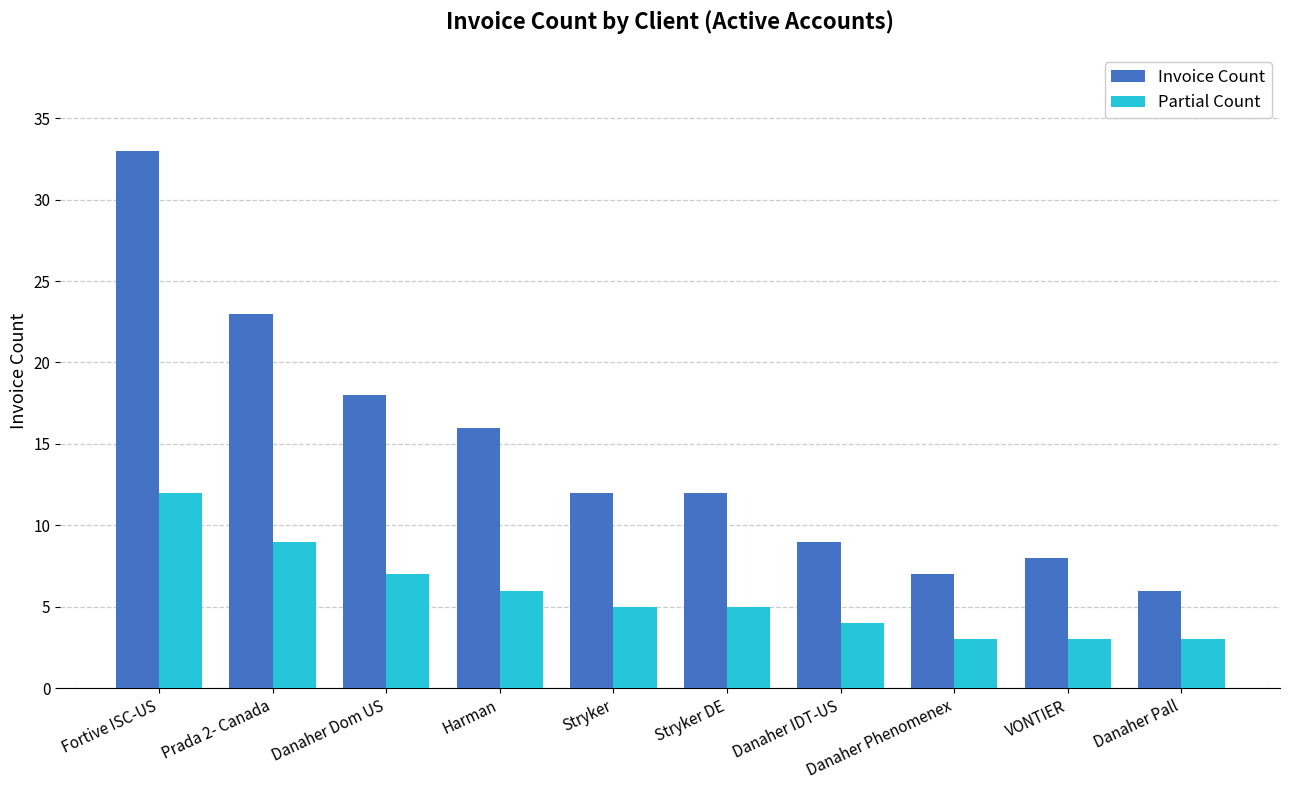

Count the Partial Count values in the range 3 to 7.

8